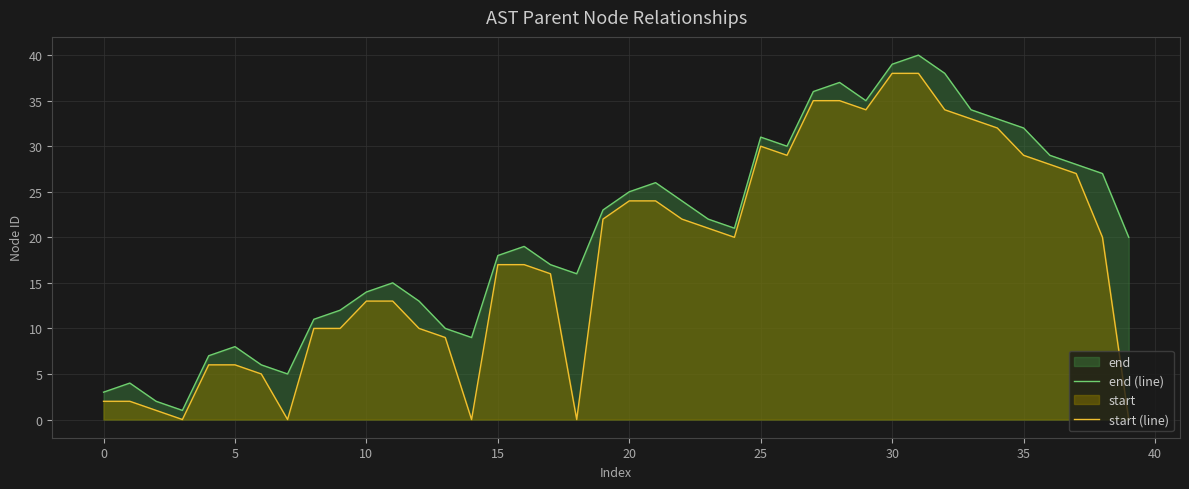

Count the number of categories in the chart.

40